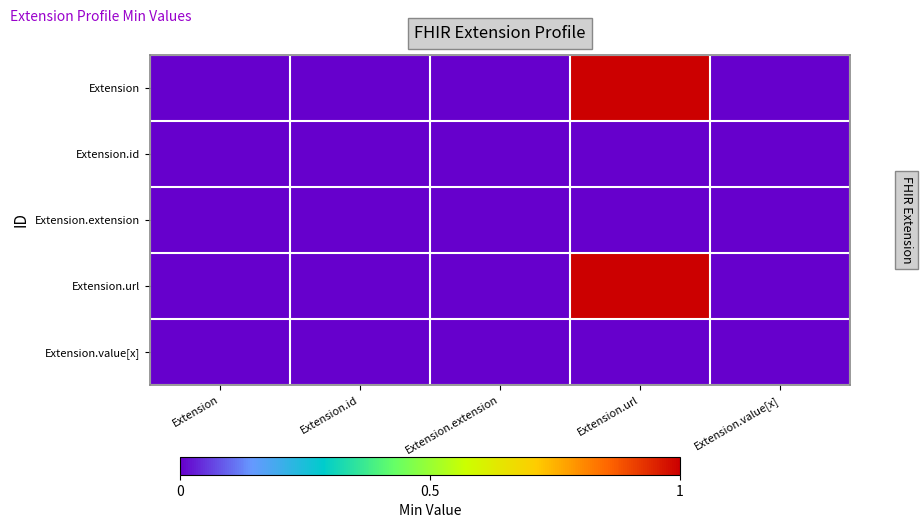

Which series has the widest spread of values?

Extension